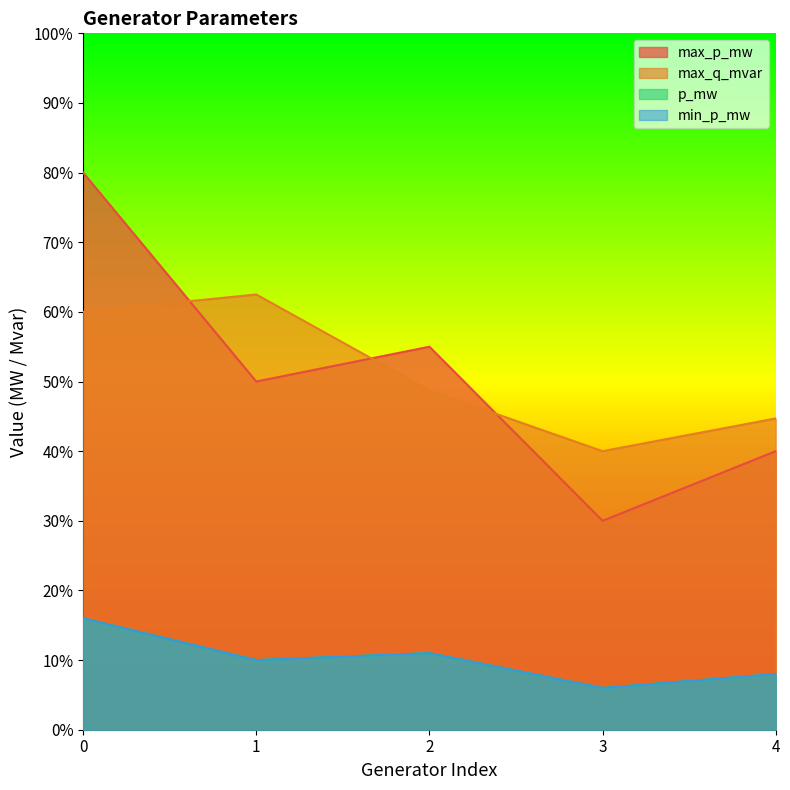

What are all the series names shown in the legend?

max_p_mw, max_q_mvar, p_mw, min_p_mw